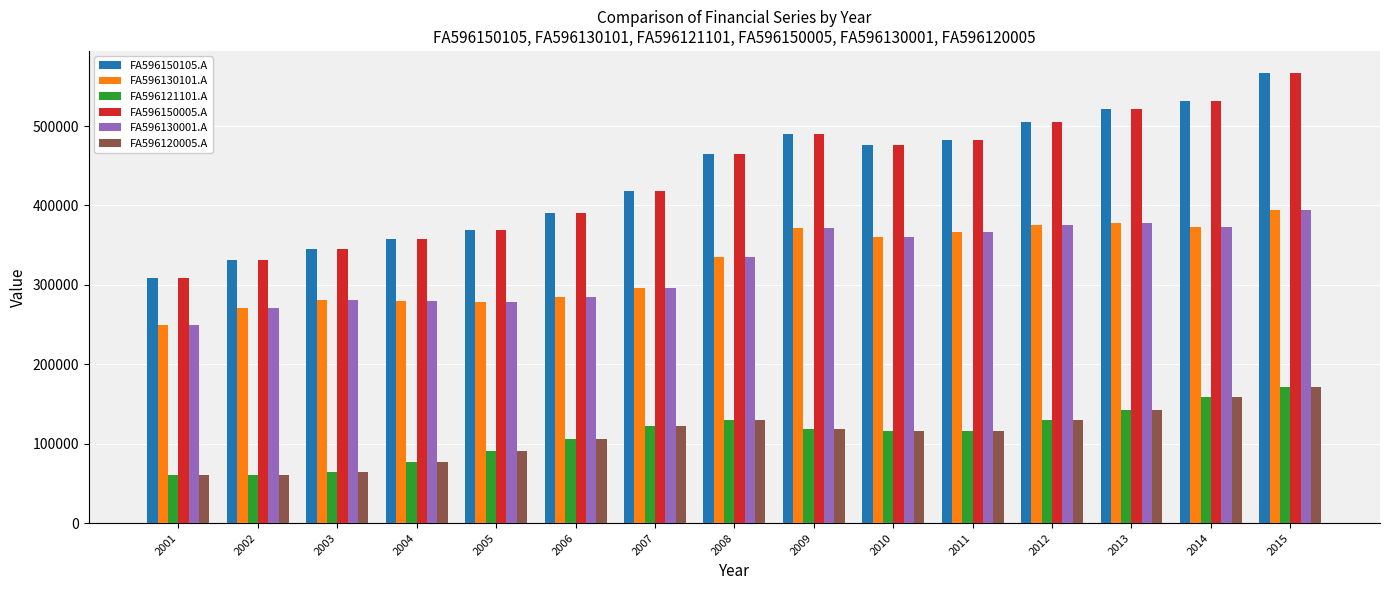

The value of FA596150005.A at 2013 is 520936. True or false?

True